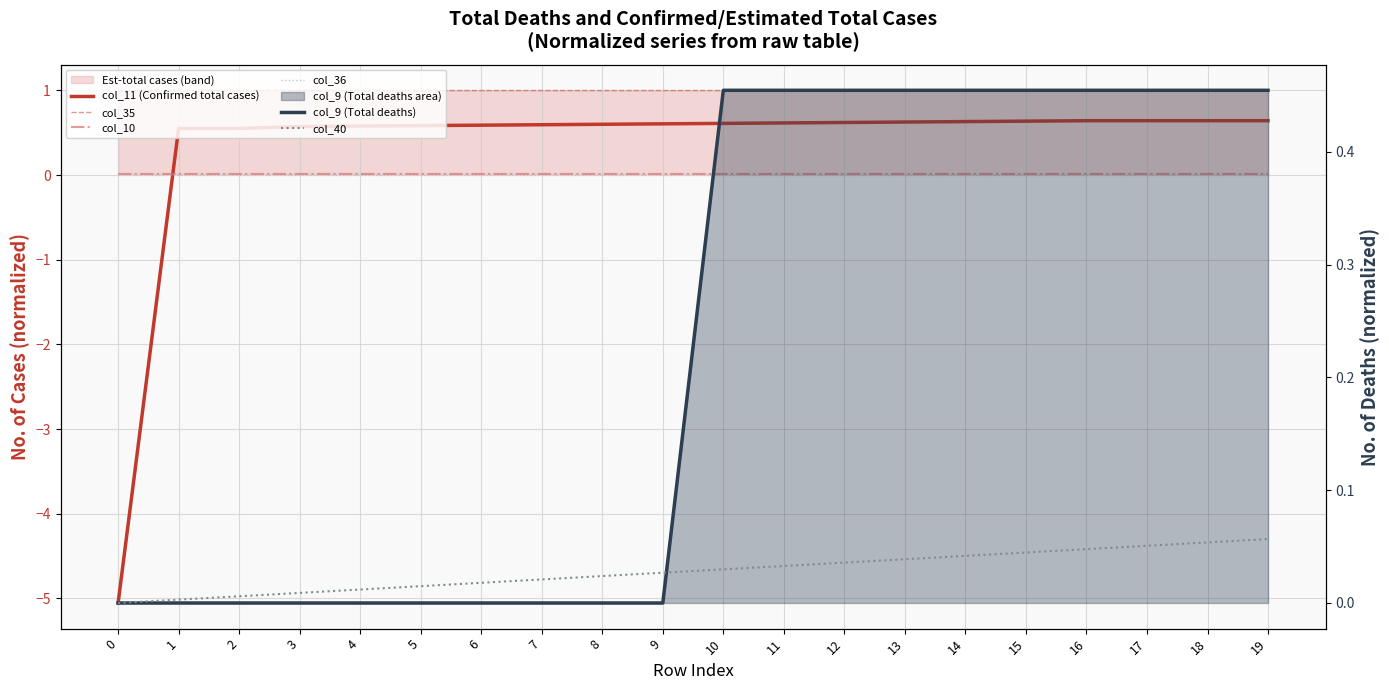

The col_9 (Total deaths) series shows 0.3 at 7. True or false?

False